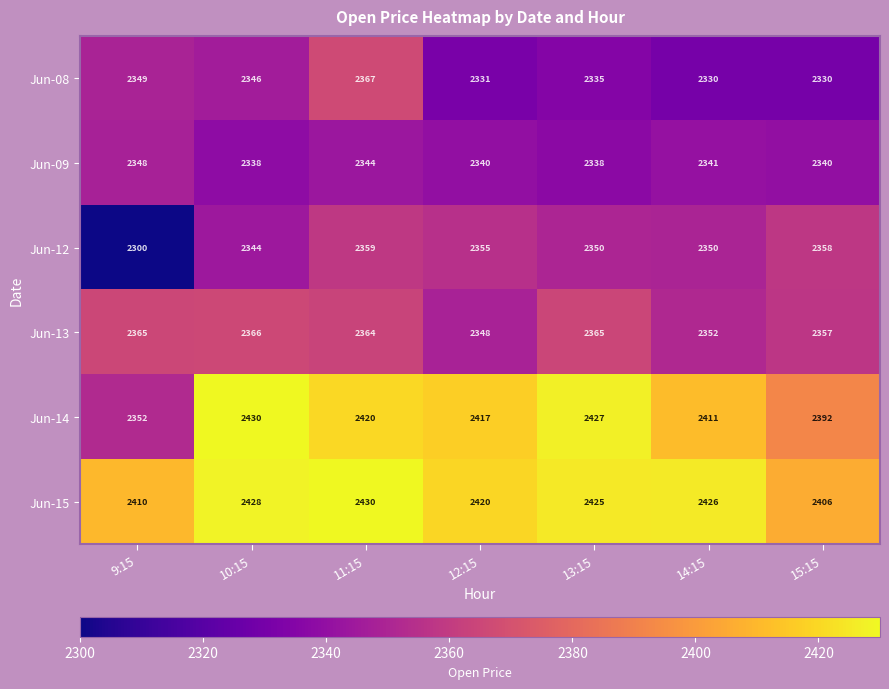

What is the difference between the highest and lowest values at 15:15?

76